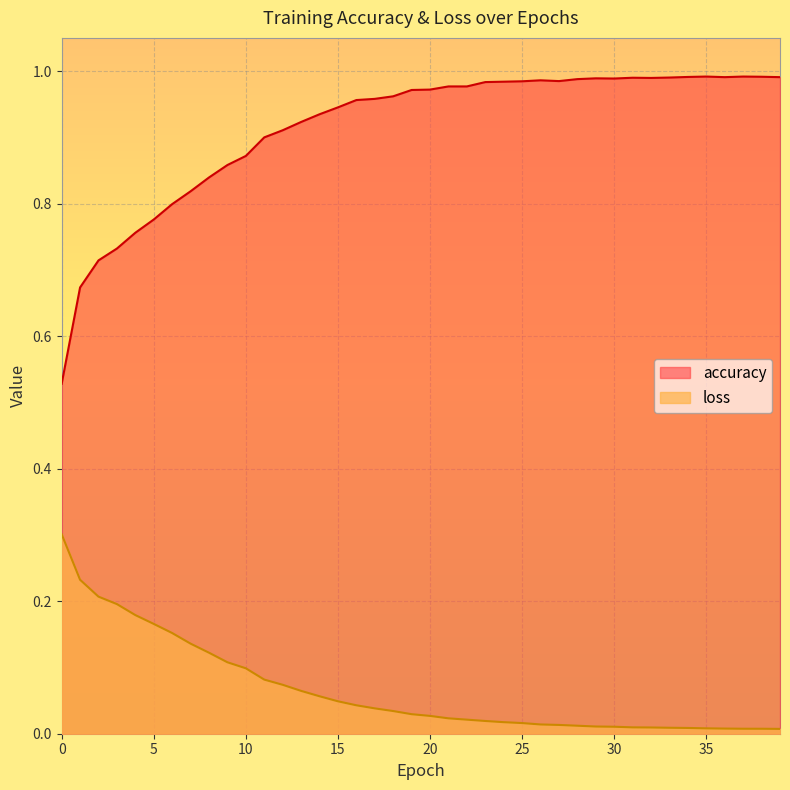

True or false: accuracy and loss intersect in this chart.

False